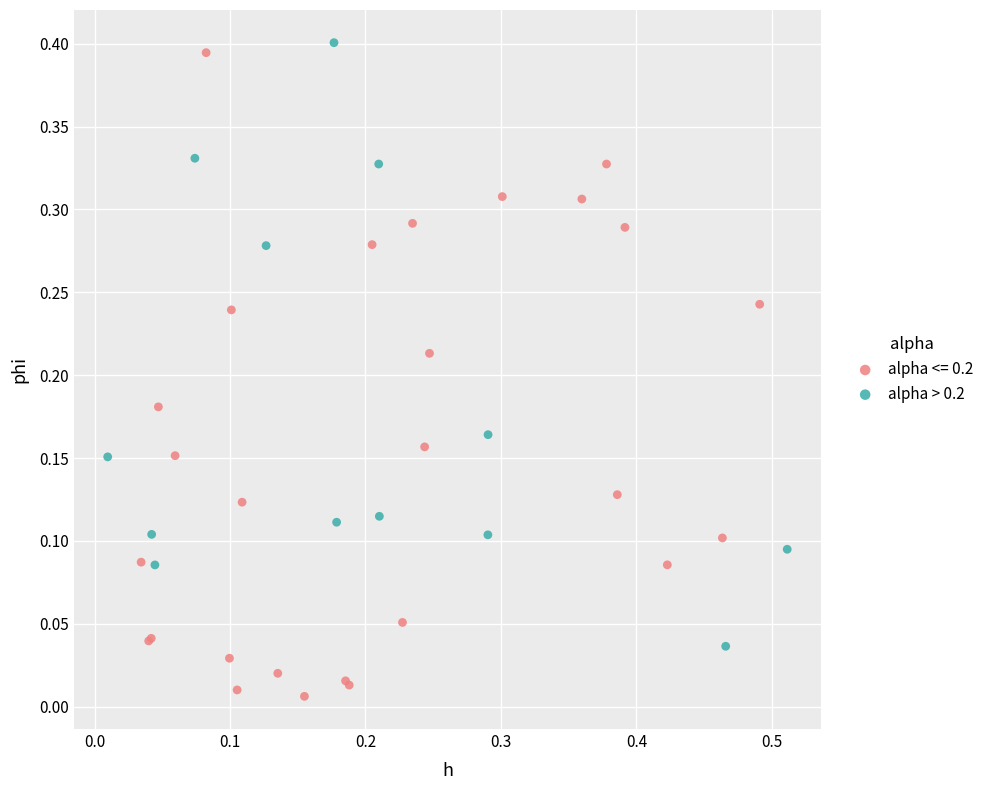

Which series reaches the minimum Y coordinate?

alpha <= 0.2